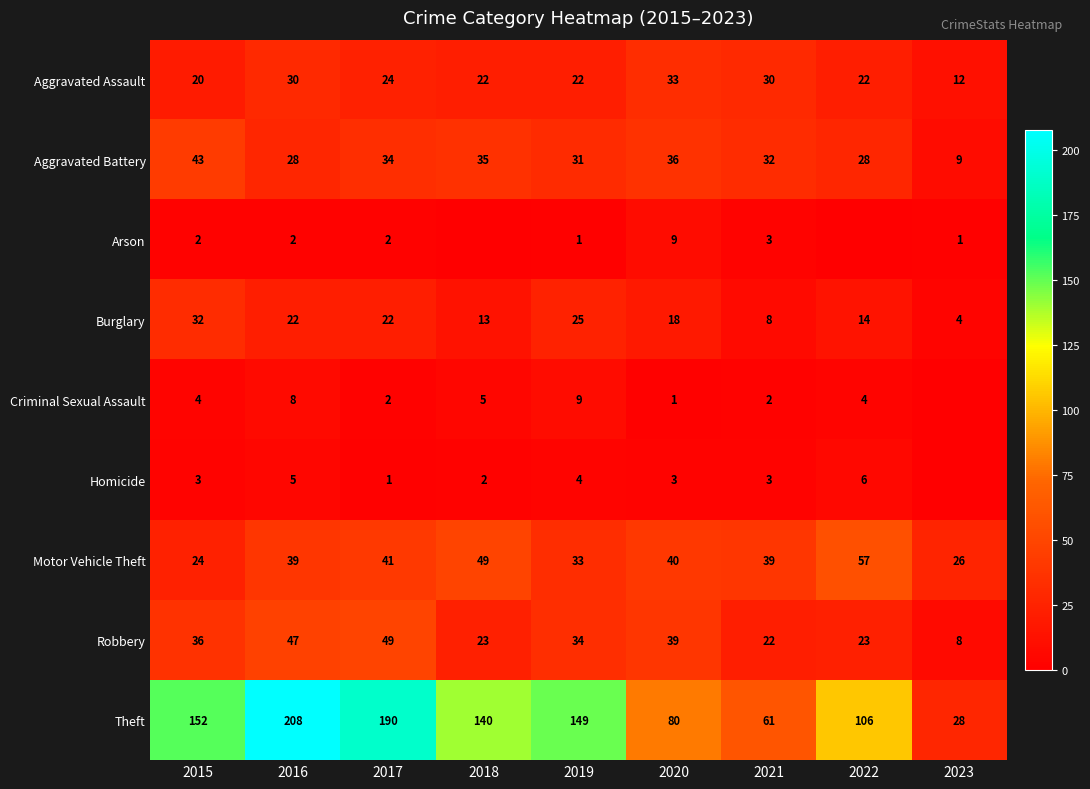

What is the spread (max minus min) of values at 2017?

189